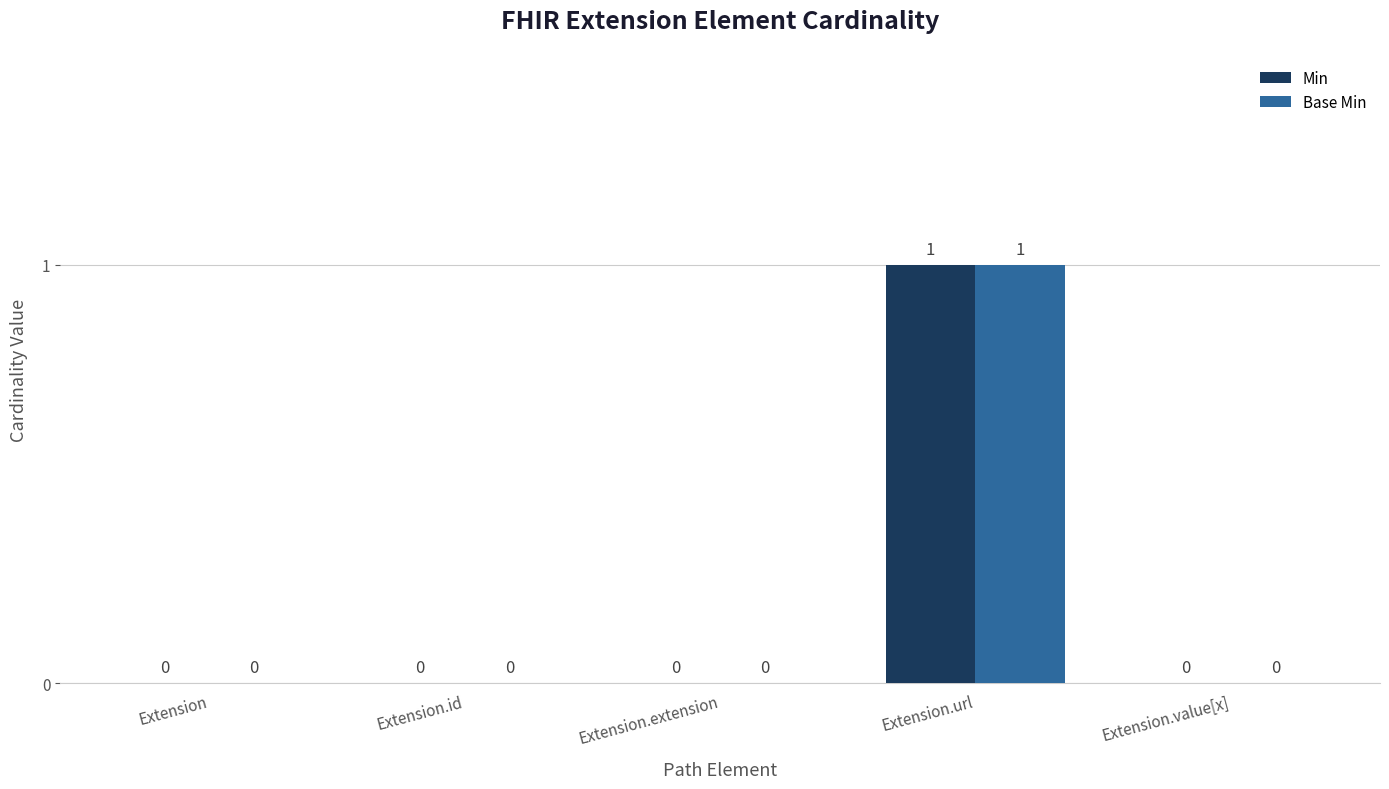

How many Base Min values are between 0 and 1?

5